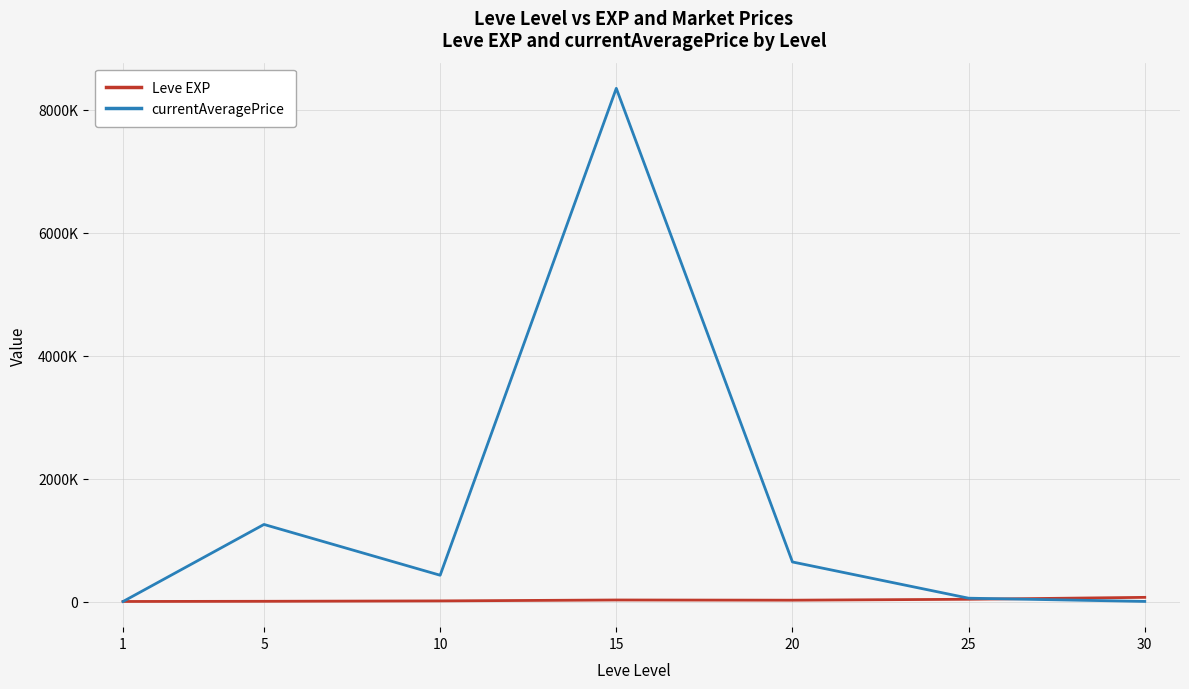

The value of Leve EXP at 25 is 49104.0. True or false?

False